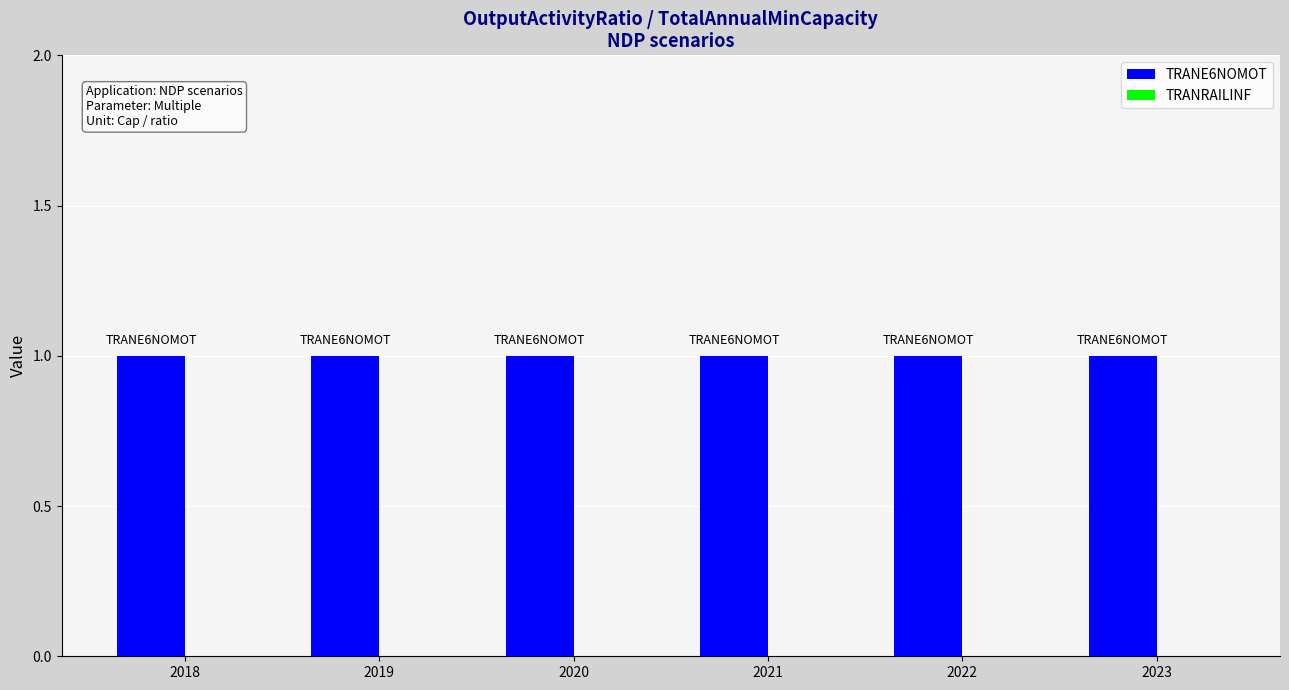

Does the chart contain any negative values?

No